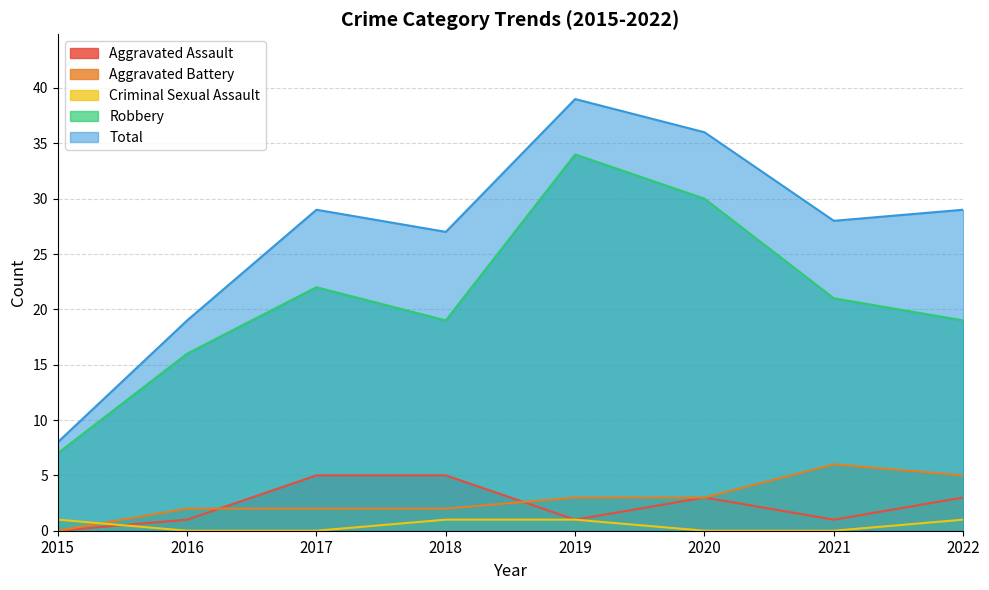

What is the approximate value of Criminal Sexual Assault at 2015?

1